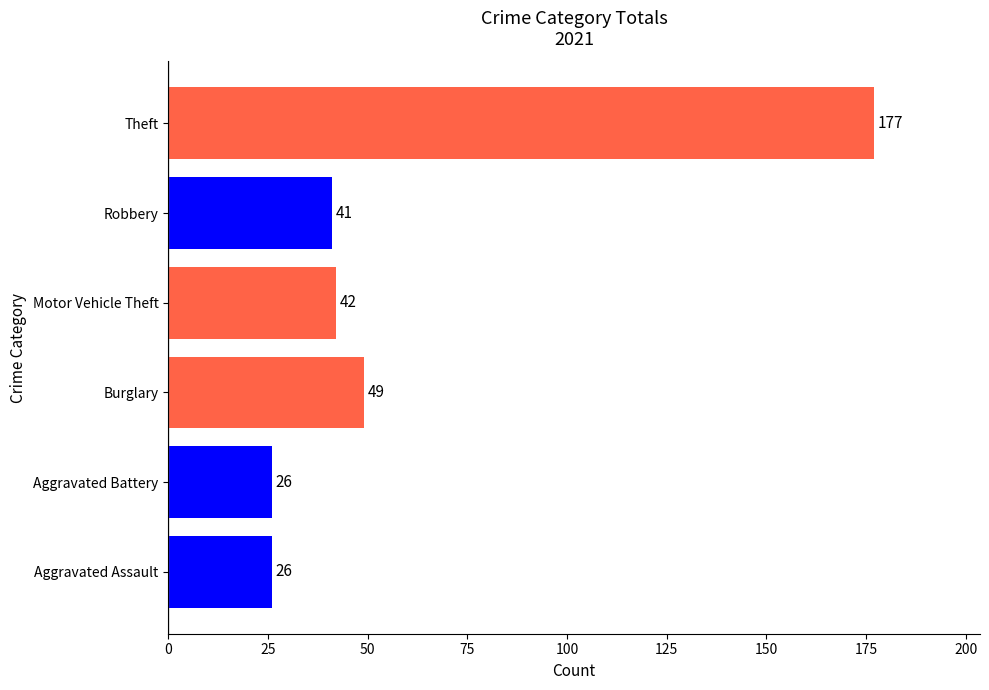

Count the number of data series in this chart.

1